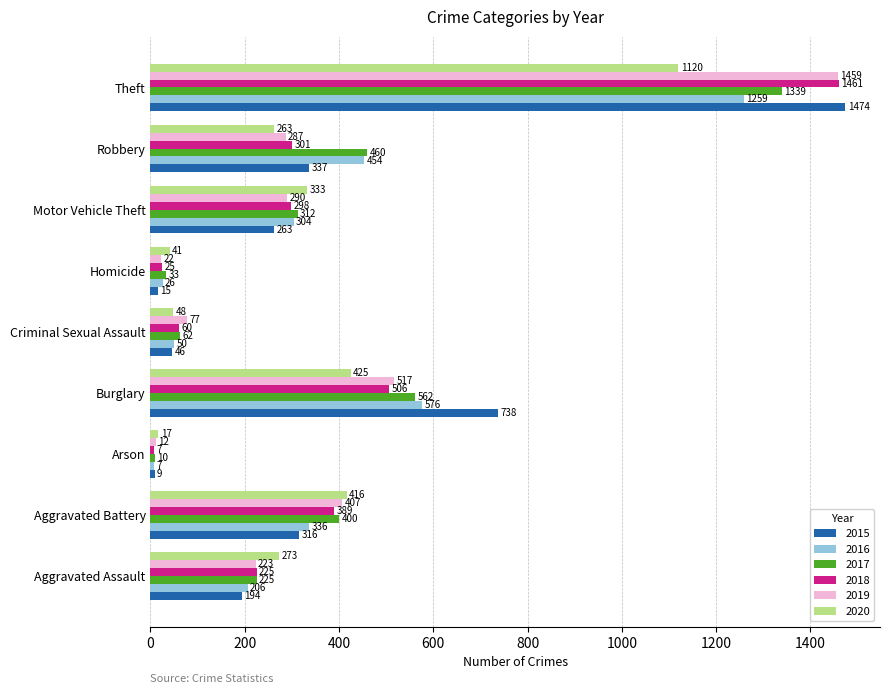

What is the greatest value displayed?

1474